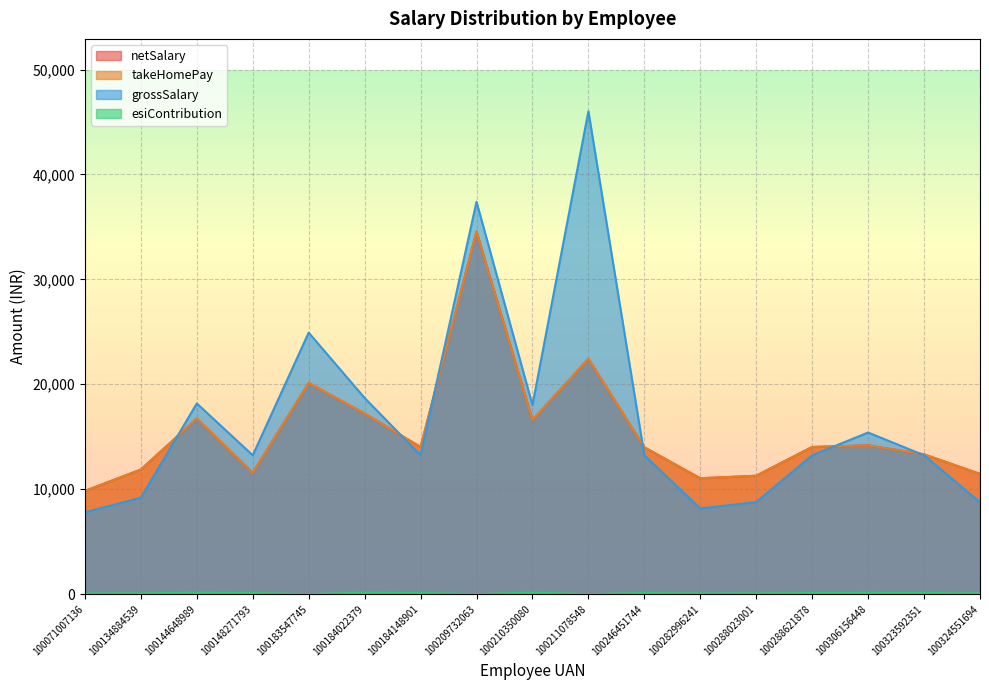

Reading left to right, transcribe all the data shown in this chart.

netSalary: 100071007136=9829	100134884539=11870	100144648989=16725	100148271793=11559	100183547745=20126	100184022379=17208	100184148901=14024	100209732063=34567	100210350080=16587	100211078548=22432	100246451744=13989	100282996241=11035	100288023001=11282	100288621878=14024	100306156448=14174	100323592351=13319	100324551694=11454
takeHomePay: 100071007136=9830	100134884539=11870	100144648989=16730	100148271793=11560	100183547745=20130	100184022379=17210	100184148901=14020	100209732063=34570	100210350080=16590	100211078548=22430	100246451744=13990	100282996241=11040	100288023001=11280	100288621878=14020	100306156448=14170	100323592351=13320	100324551694=11450
grossSalary: 100071007136=7800	100134884539=9180	100144648989=18171	100148271793=13230	100183547745=24921	100184022379=18694	100184148901=13230	100209732063=37395	100210350080=18018	100211078548=46020	100246451744=13230	100282996241=8160	100288023001=8775	100288621878=13230	100306156448=15400	100323592351=13230	100324551694=8750
esiContribution: 100071007136=59	100134884539=69	100144648989=137	100148271793=100	100183547745=0	100184022379=141	100184148901=100	100209732063=0	100210350080=136	100211078548=0	100246451744=100	100282996241=62	100288023001=66	100288621878=100	100306156448=116	100323592351=100	100324551694=66